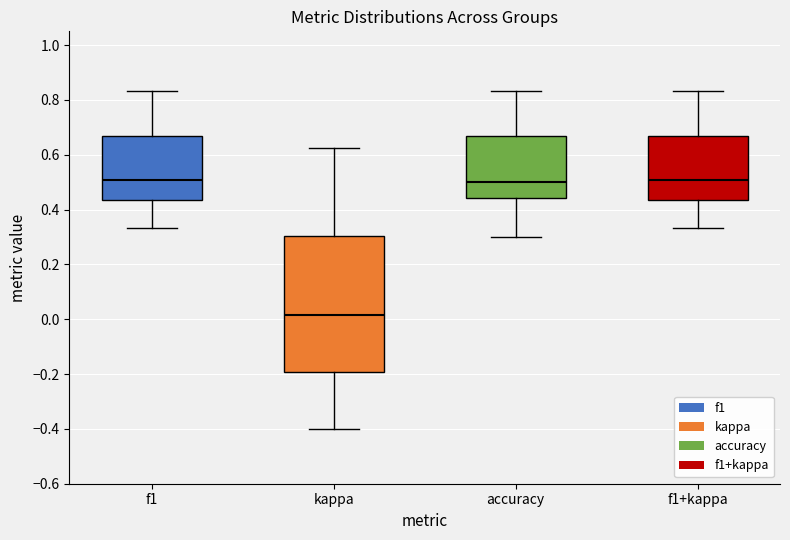

Reading left to right, read every box against the y-axis: the position of its median line, the range the box covers, and the ends of its whiskers. The values are not printed on the chart, so give them approximately, as read against the axis.

f1: median 0.50, box 0.44 to 0.66, whiskers 0.34 to 0.84
kappa: median 0.02, box -0.20 to 0.30, whiskers -0.40 to 0.62
accuracy: median 0.50, box 0.44 to 0.66, whiskers 0.30 to 0.84
f1+kappa: median 0.50, box 0.44 to 0.66, whiskers 0.34 to 0.84